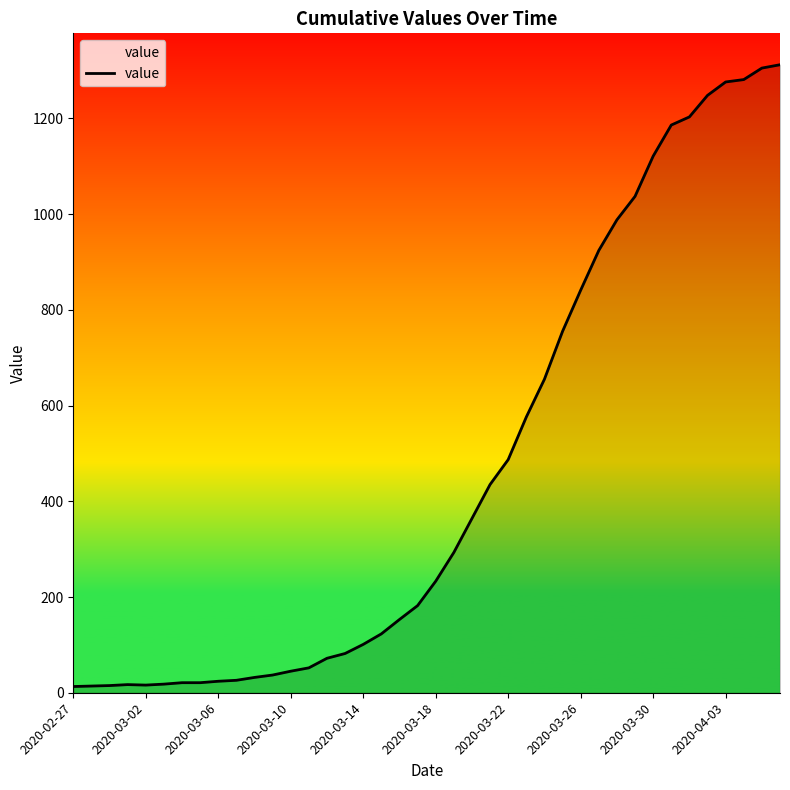

What is the maximum value shown in the chart?

1312